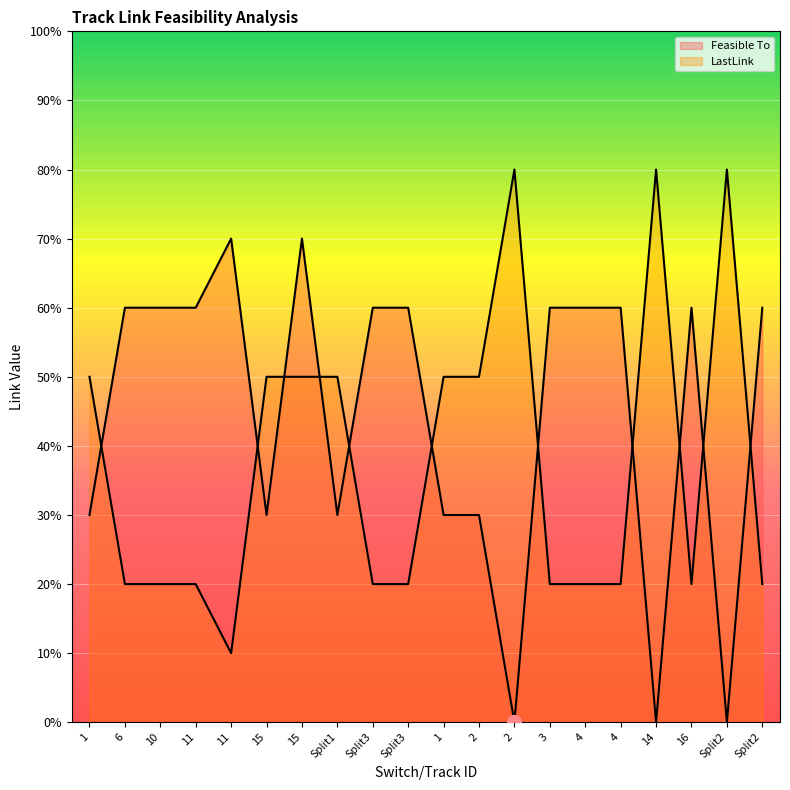

True or false: Feasible To and LastLink intersect in this chart.

True